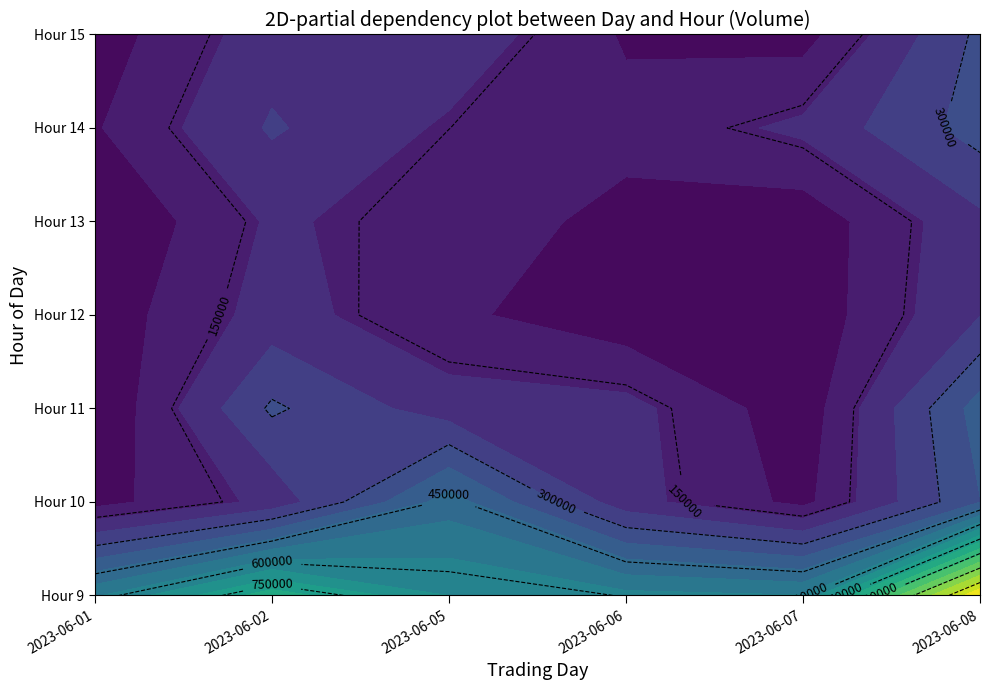

True or false: 4 has a value of -146848 at 5.

False